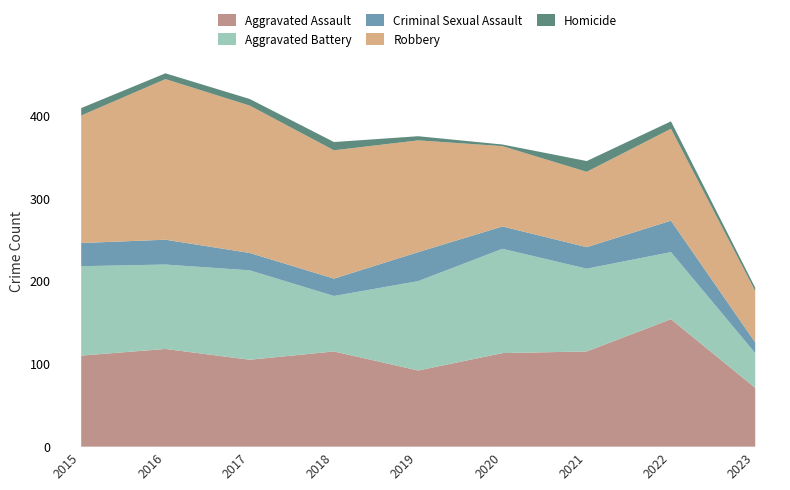

What is the sum of the Criminal Sexual Assault values at 2022 and 2021?

64